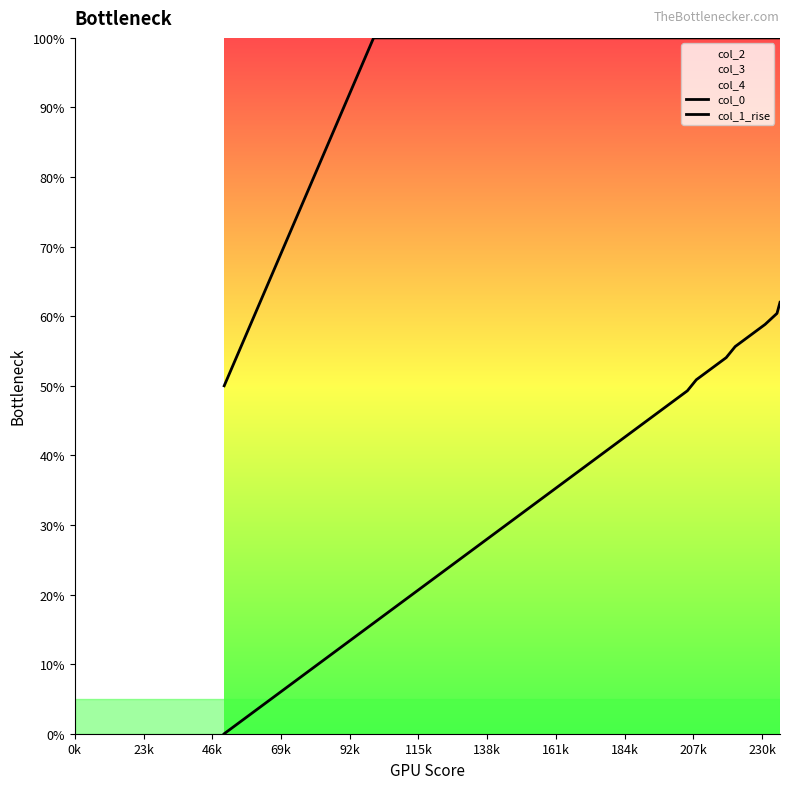

Does the chart have visible grid lines?

No